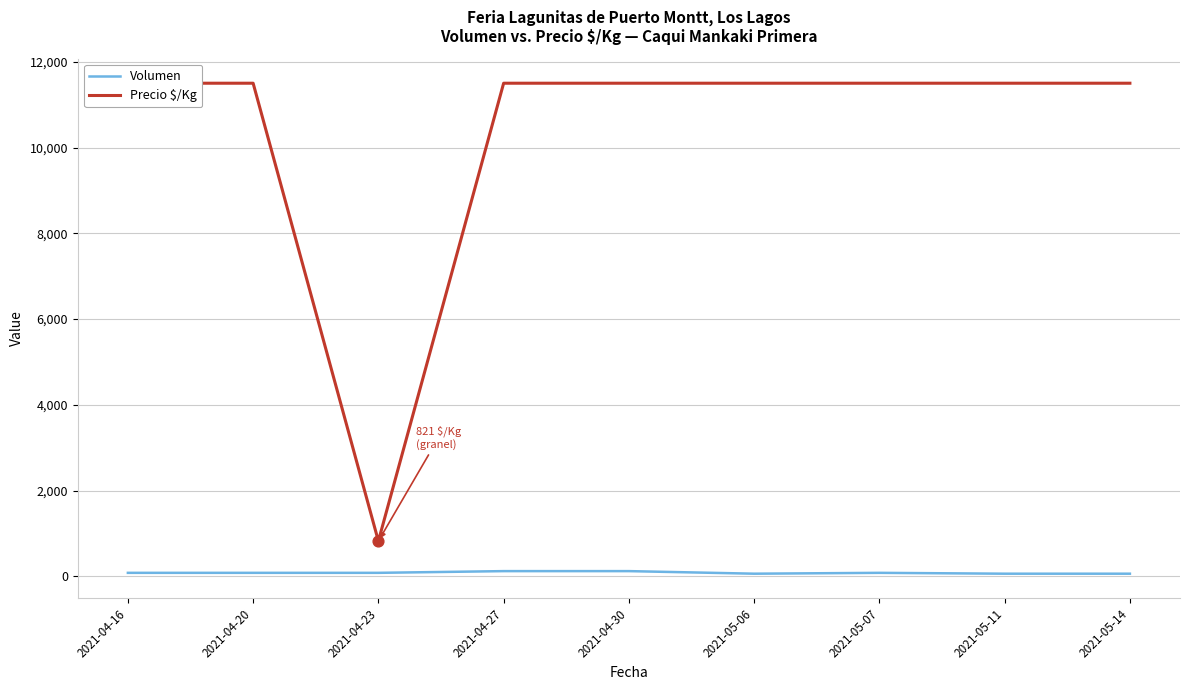

At how many categories does at least one series exceed 572?

9